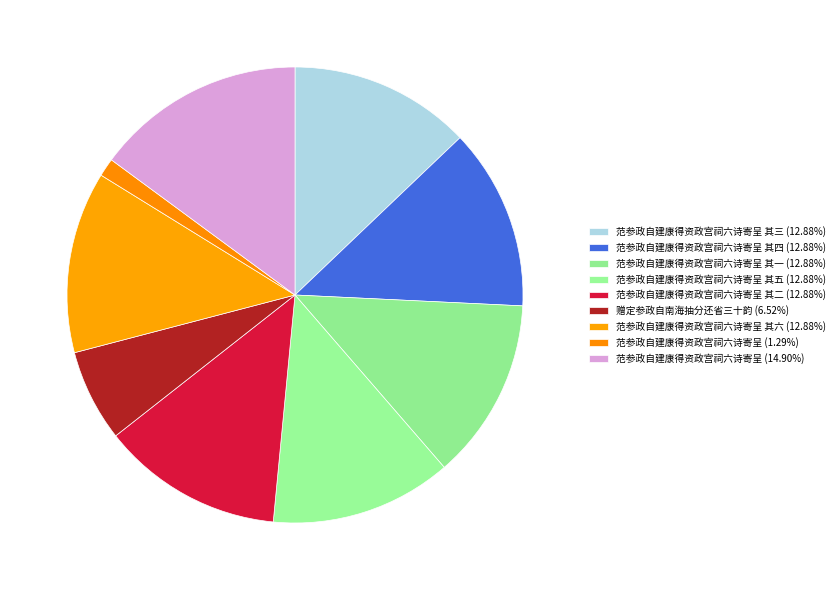

How many segments does this pie chart have?

9